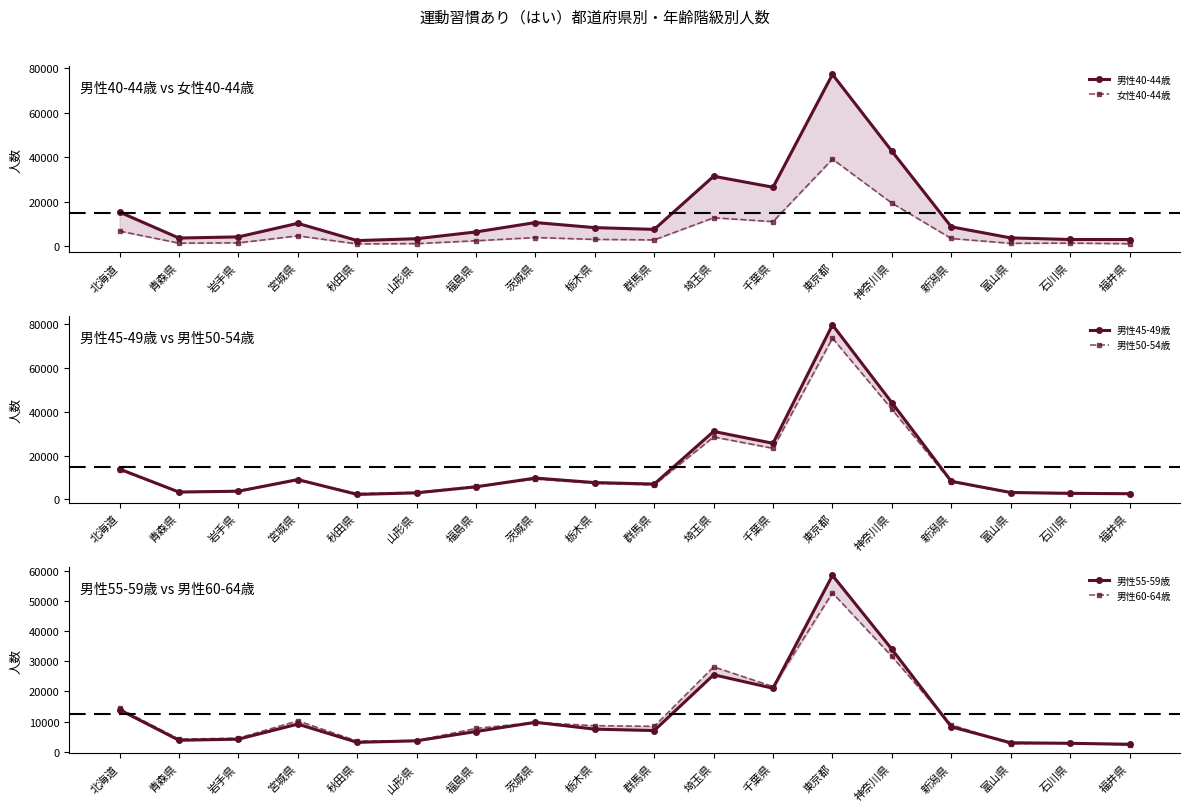

What position from the right is 宮城県?

15